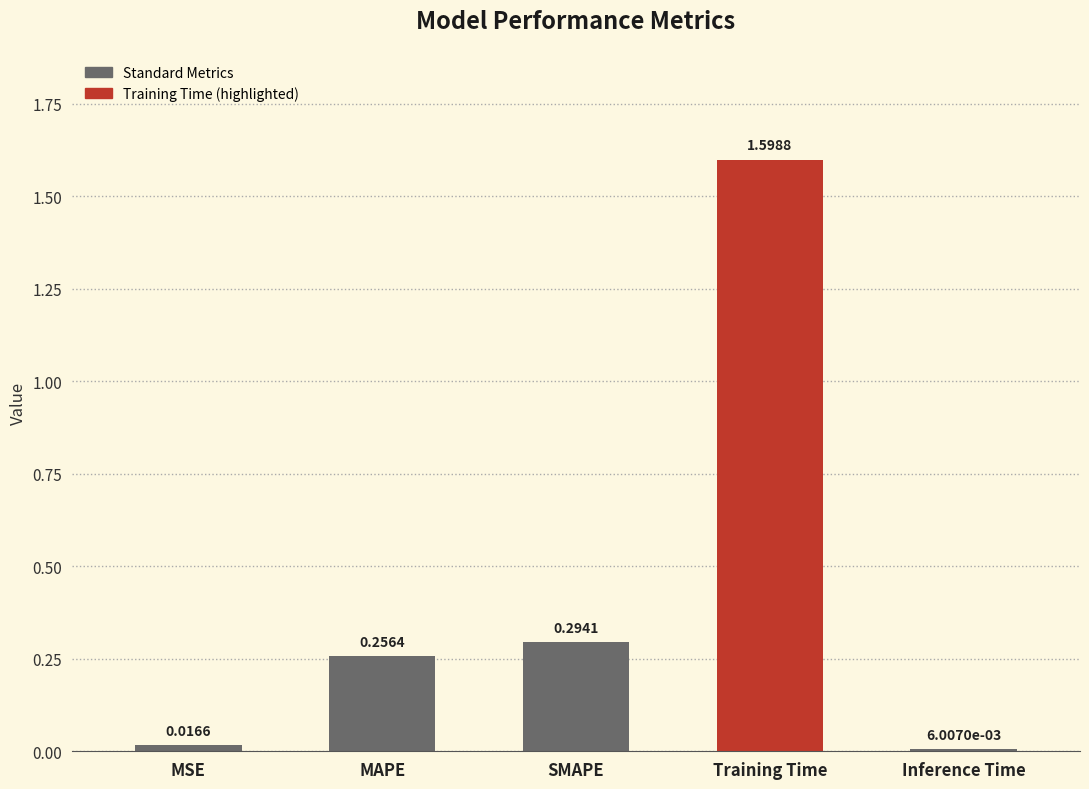

List the labels in order of value, largest first.

Training Time, SMAPE, MAPE, MSE, Inference Time